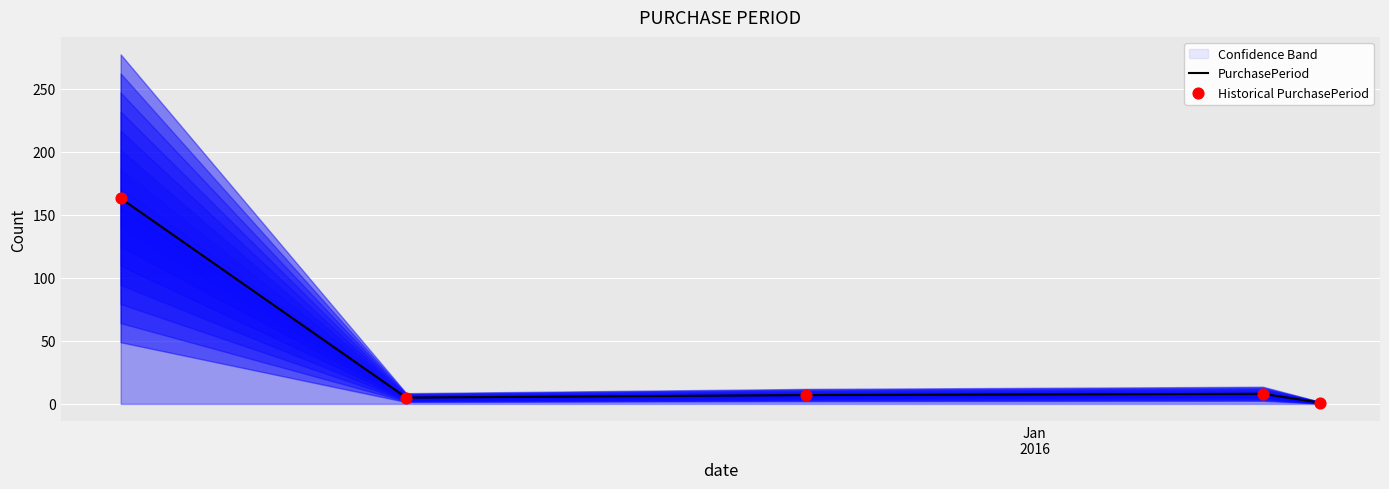

What is the highest value of the PurchasePeriod series?

163